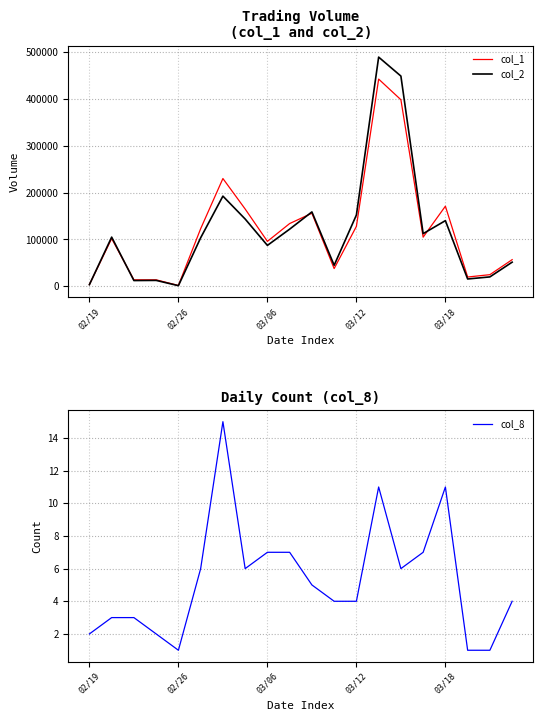

At which category is the sum across all series the highest?

13